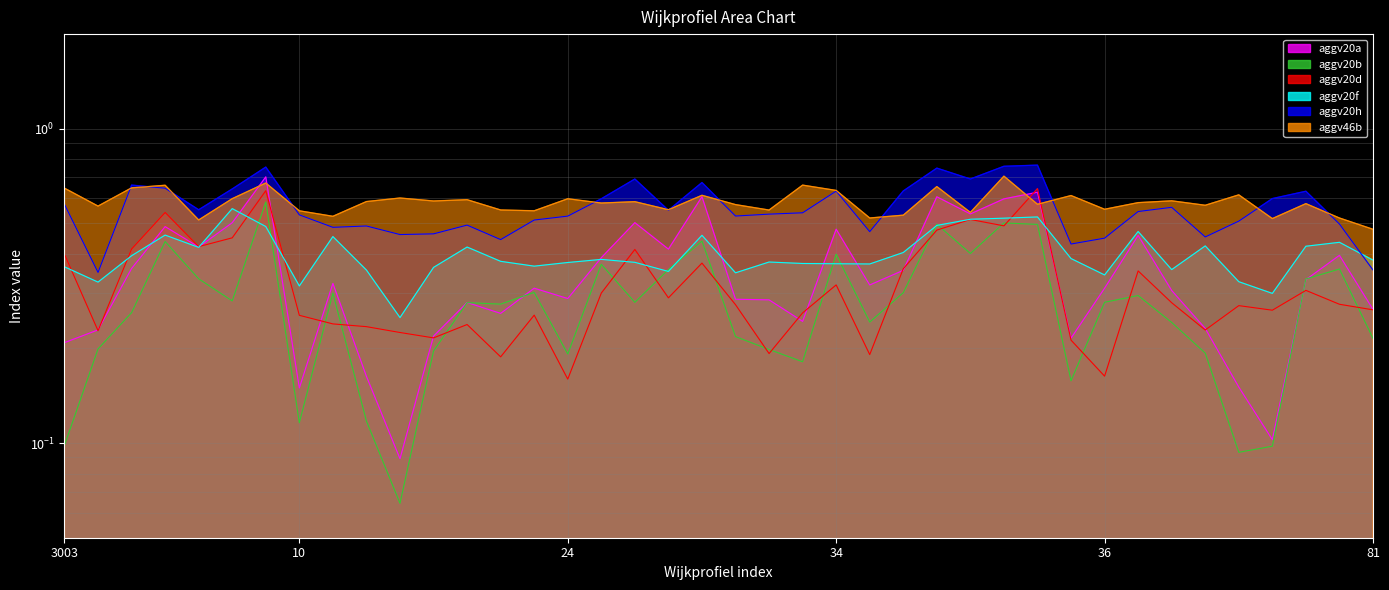

Which series has the largest total across all categories?

aggv46b